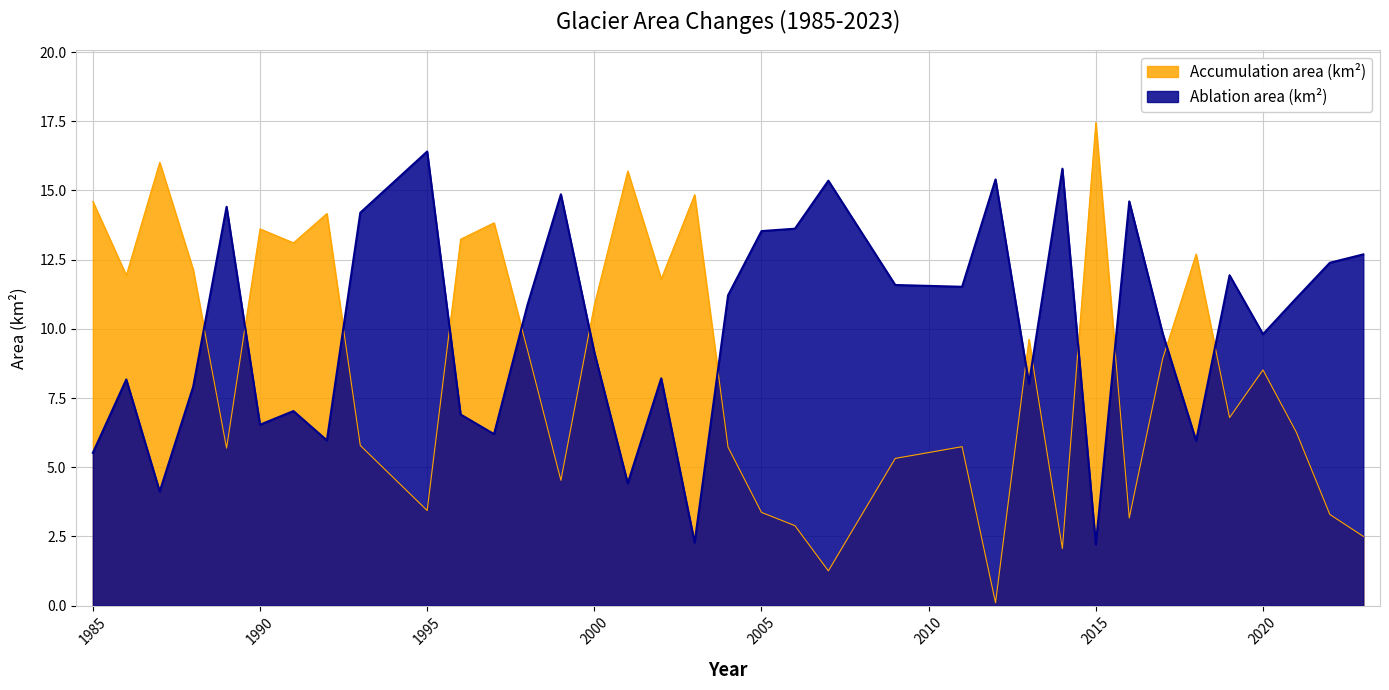

Count the number of data series in this chart.

2